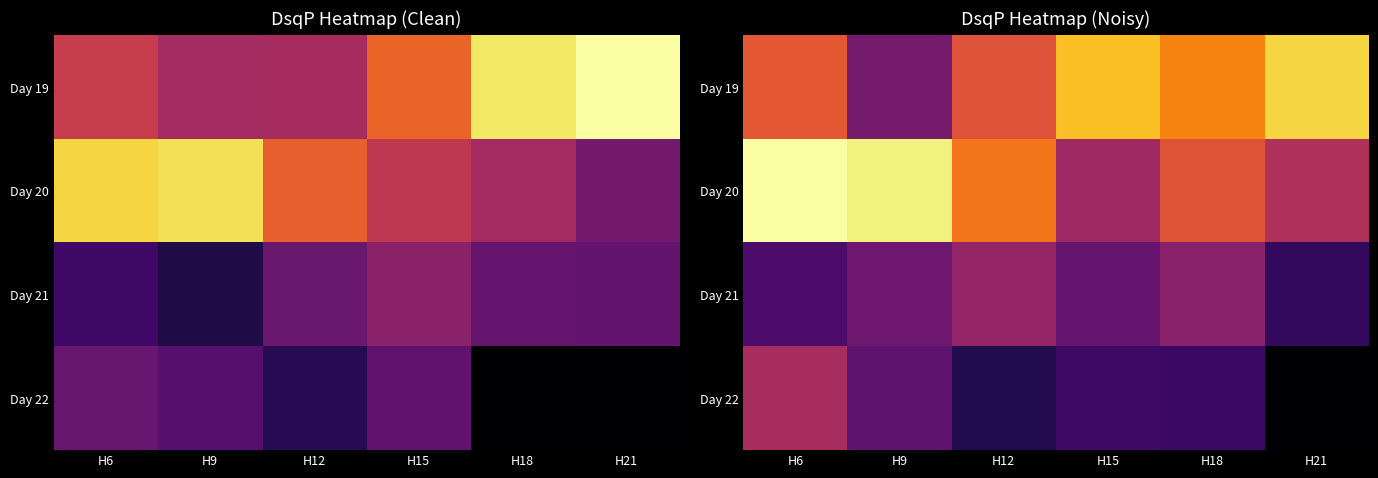

The value of Day 20 at H15 is 14.2. True or false?

True